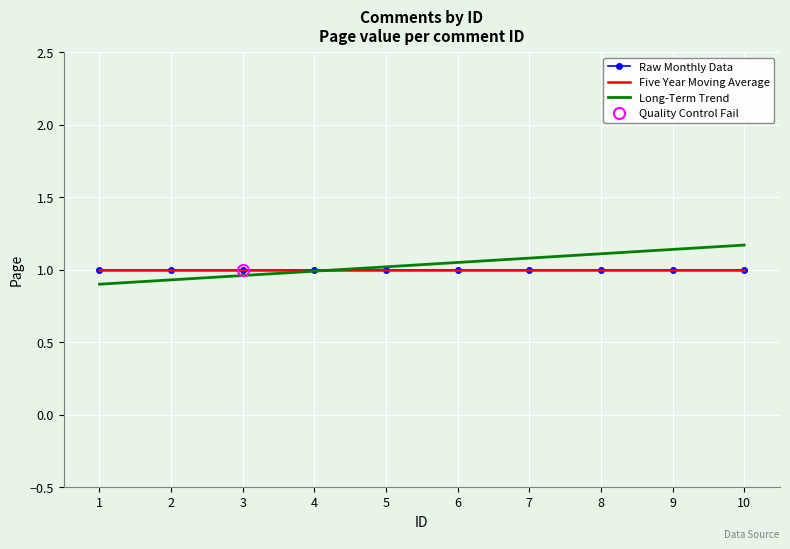

Reading left to right, what are all the values shown in this chart?

Raw Monthly Data: 1.0	1.0	1.0	1.0	1.0	1.0	1.0	1.0	1.0	1.0
Five Year Moving Average: 1.0	1.0	1.0	1.0	1.0	1.0	1.0	1.0	1.0	1.0
Long-Term Trend: 0.9	0.9	1.0	1.0	1.0	1.1	1.1	1.1	1.1	1.2